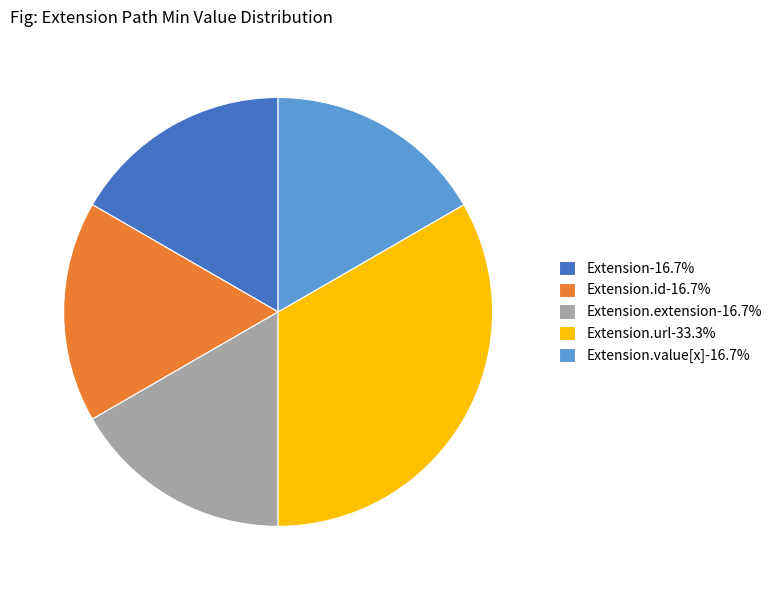

Count the number of slices in the pie.

5